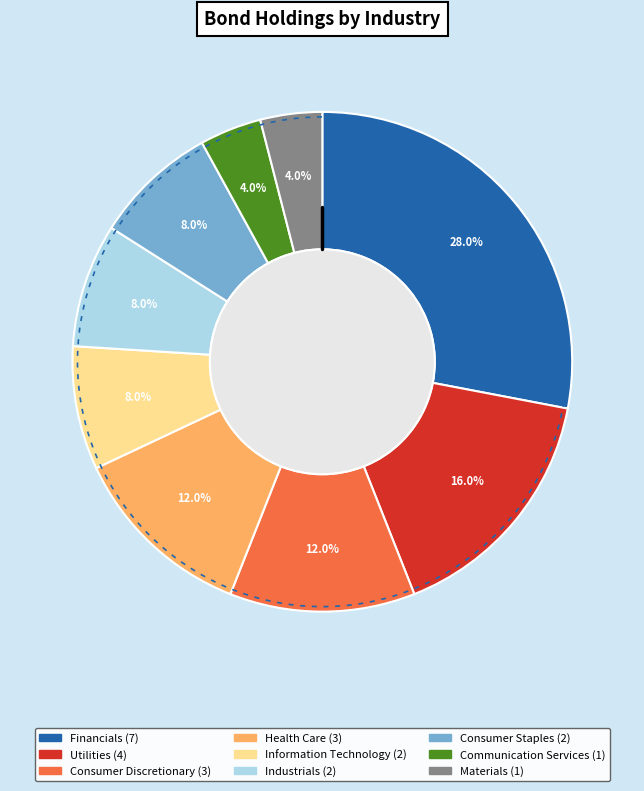

Is the sum of Utilities and Financials greater than half?

No